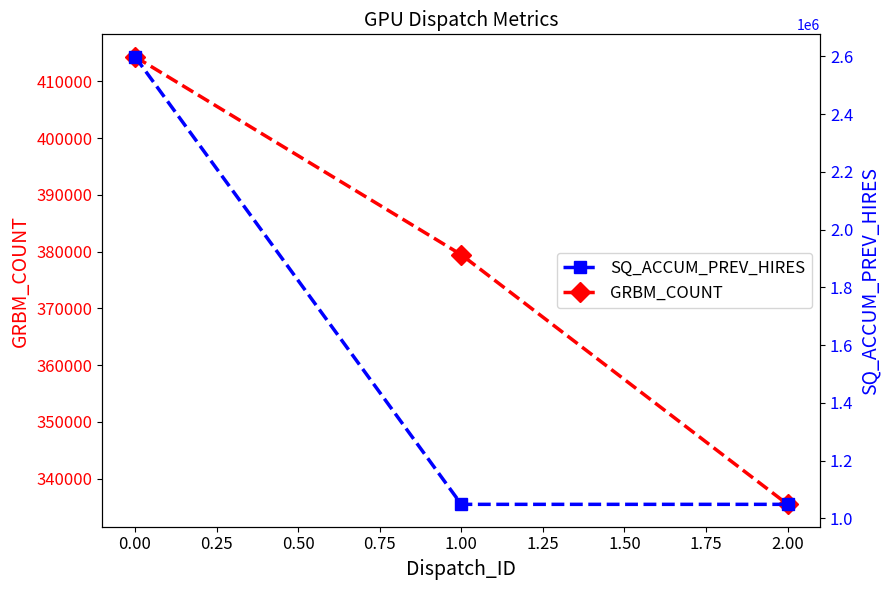

How many lines are shown in the chart?

2